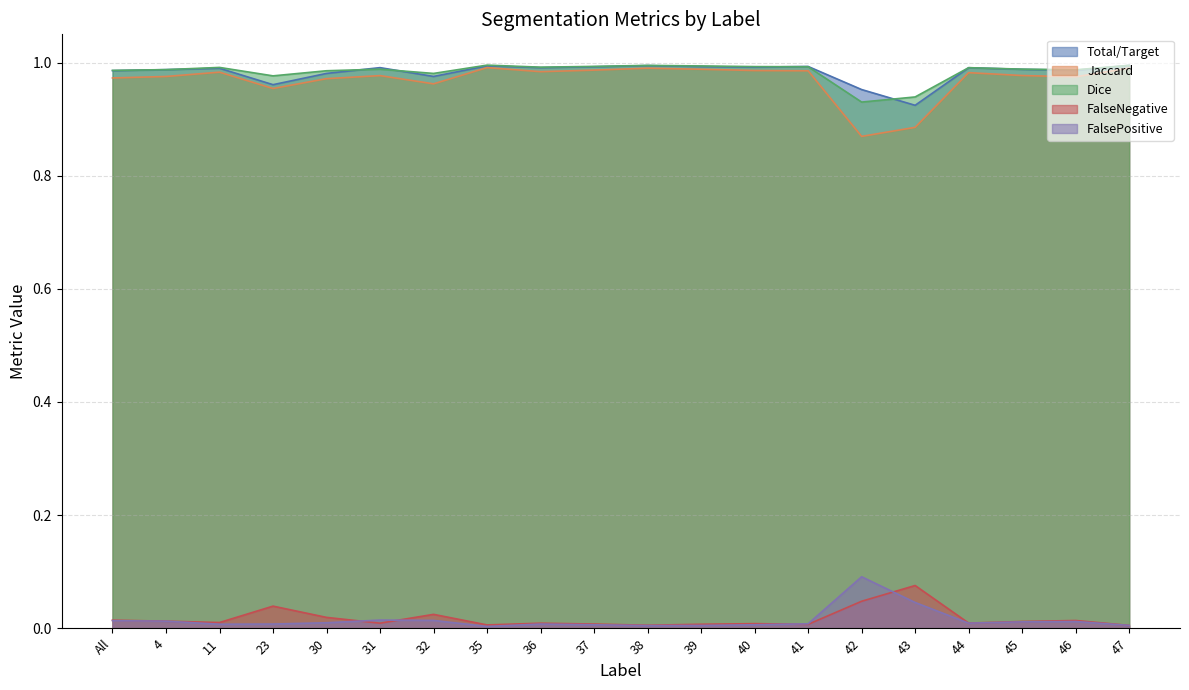

What is the value of the Total/Target point at the 6th from the left?

1.0